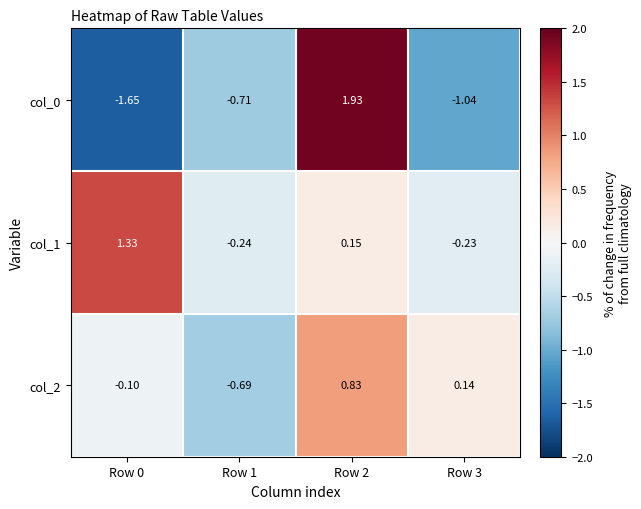

How many values in col_1 are above zero?

2